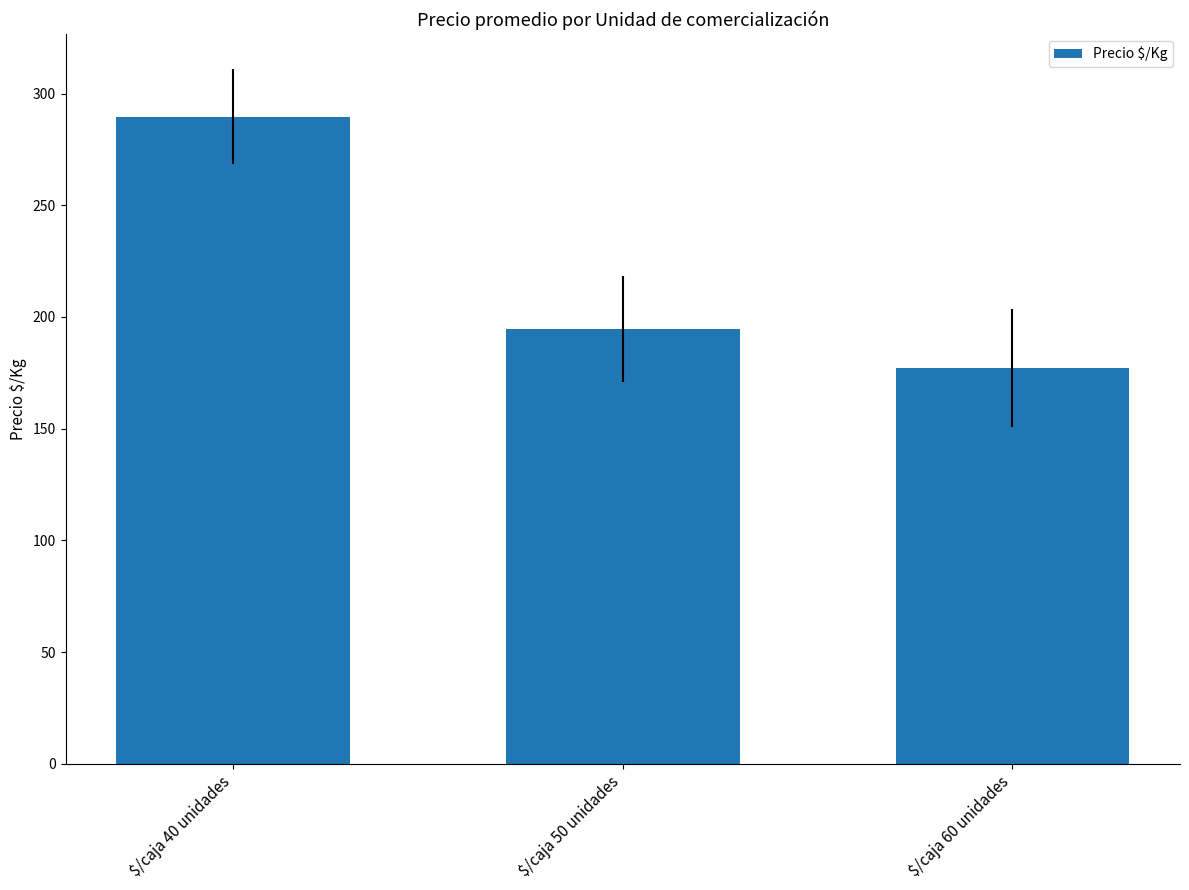

What is the maximum value shown in the chart?

289.7